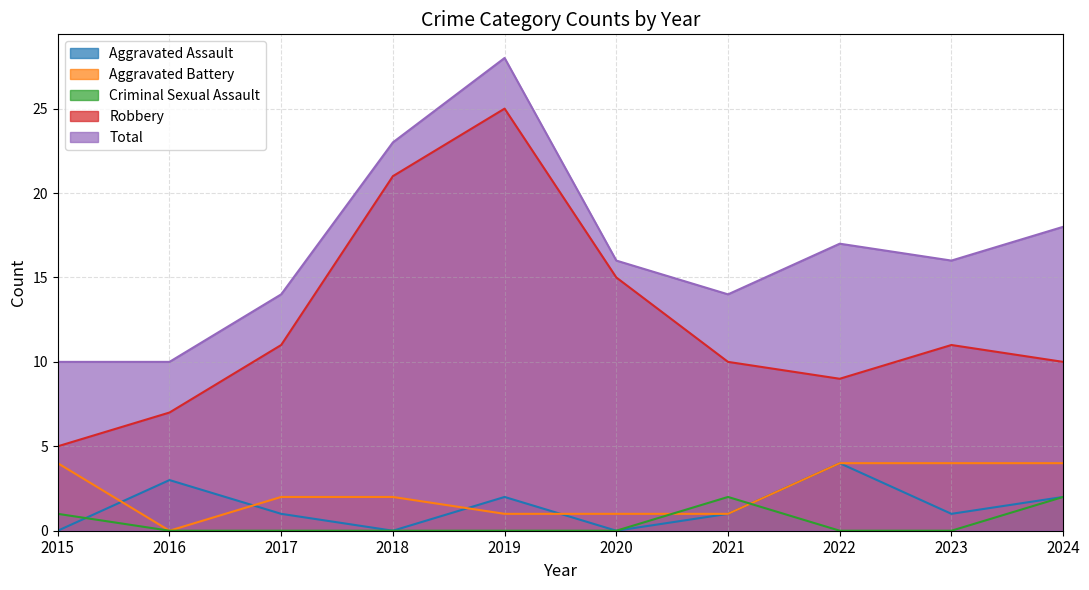

Reading left to right, transcribe all the data shown in this chart.

Aggravated Assault: 0	3	1	0	2	0	1	4	1	2
Aggravated Battery: 4	0	2	2	1	1	1	4	4	4
Criminal Sexual Assault: 1	0	0	0	0	0	2	0	0	2
Robbery: 5	7	11	21	25	15	10	9	11	10
Total: 10	10	14	23	28	16	14	17	16	18